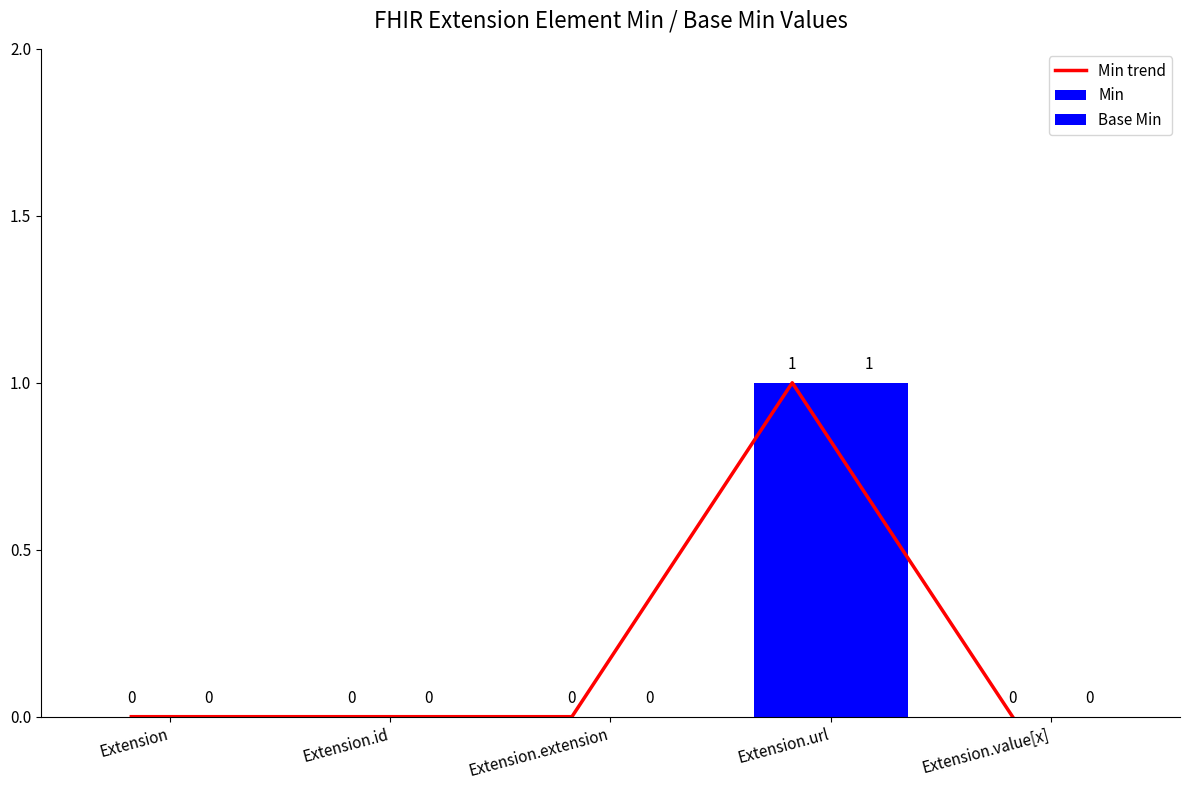

What position from the left is Extension.id?

2